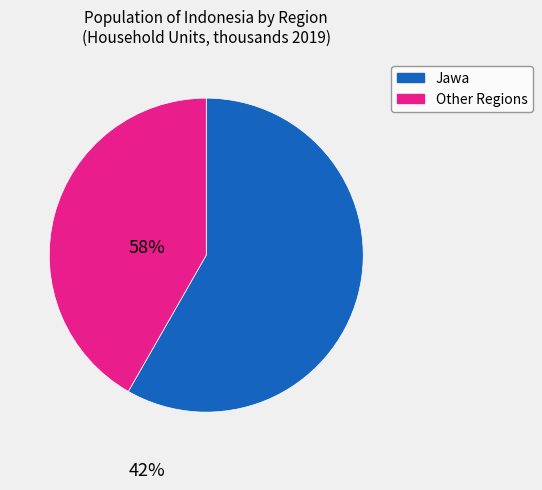

Is there a majority slice in this chart?

Yes